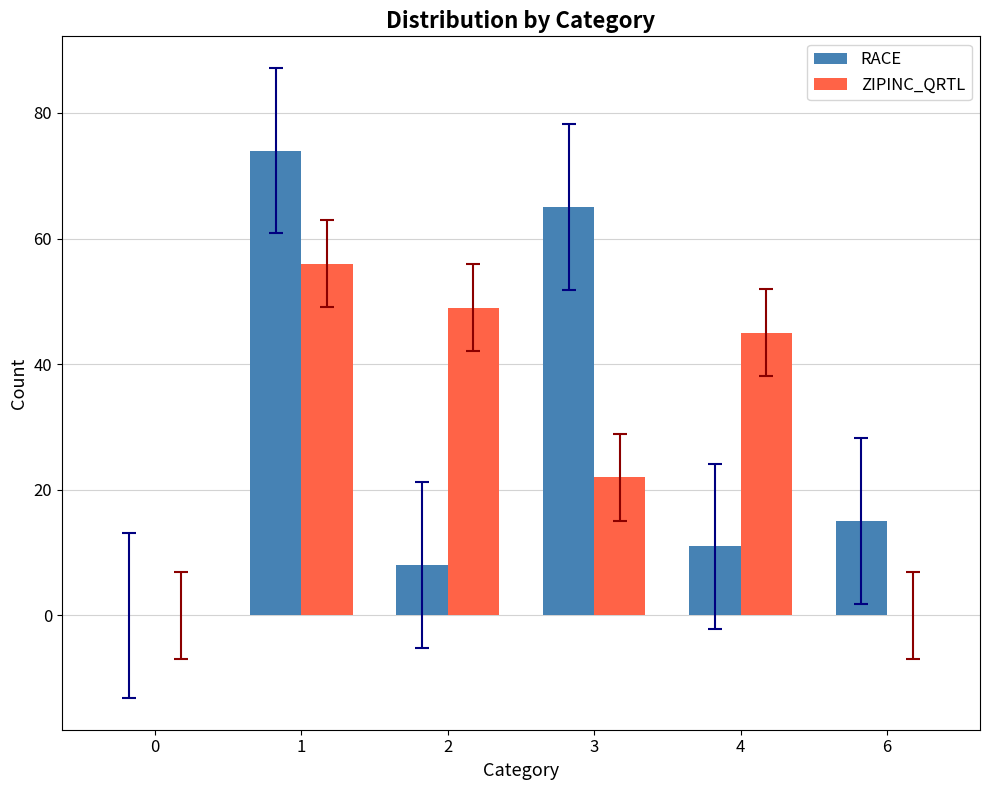

Count the number of data series in this chart.

2